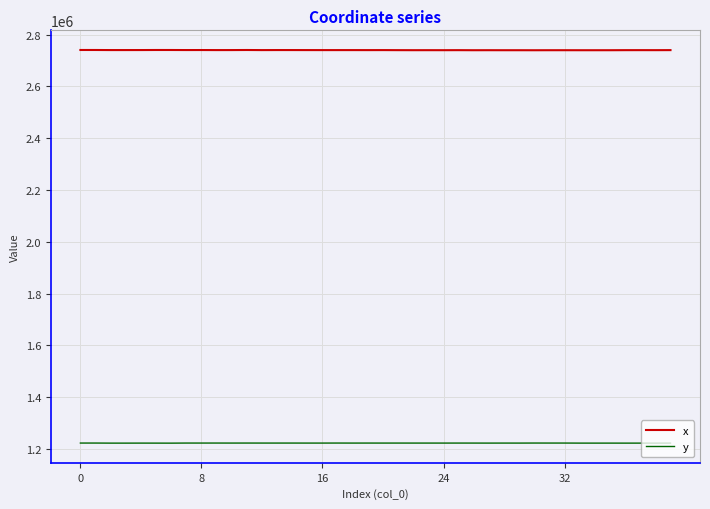

List the series in order of their overall mean, lowest first.

y, x